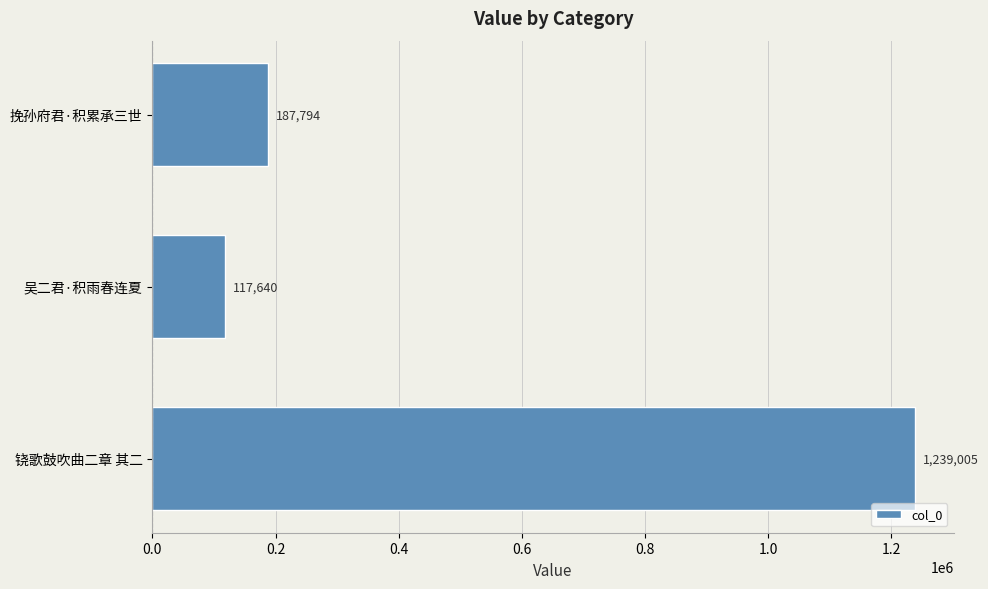

How many bars are there in total?

3